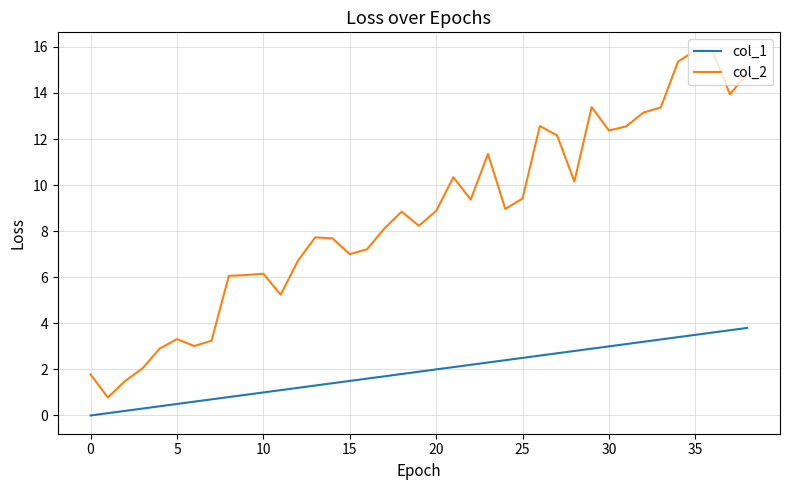

True or false: col_1 and col_2 intersect in this chart.

False